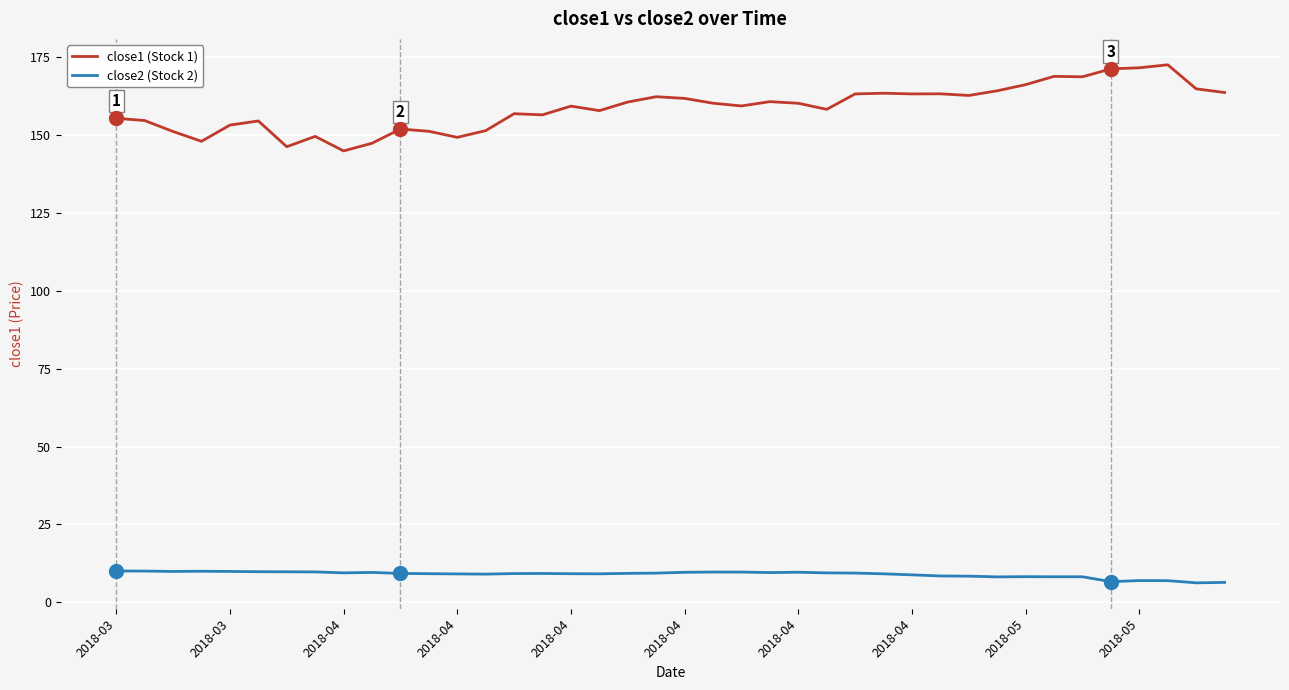

What is the smallest value displayed?

6.3